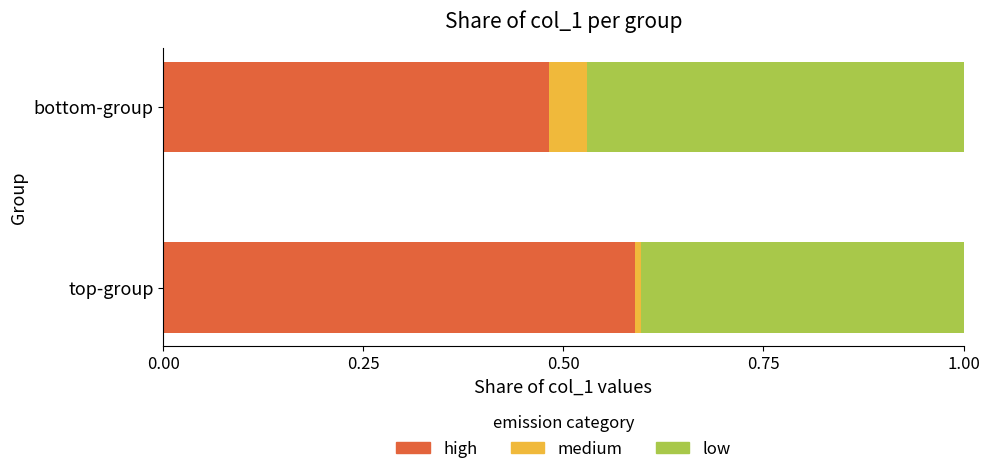

List the series in order of their overall mean, highest first.

high, low, medium